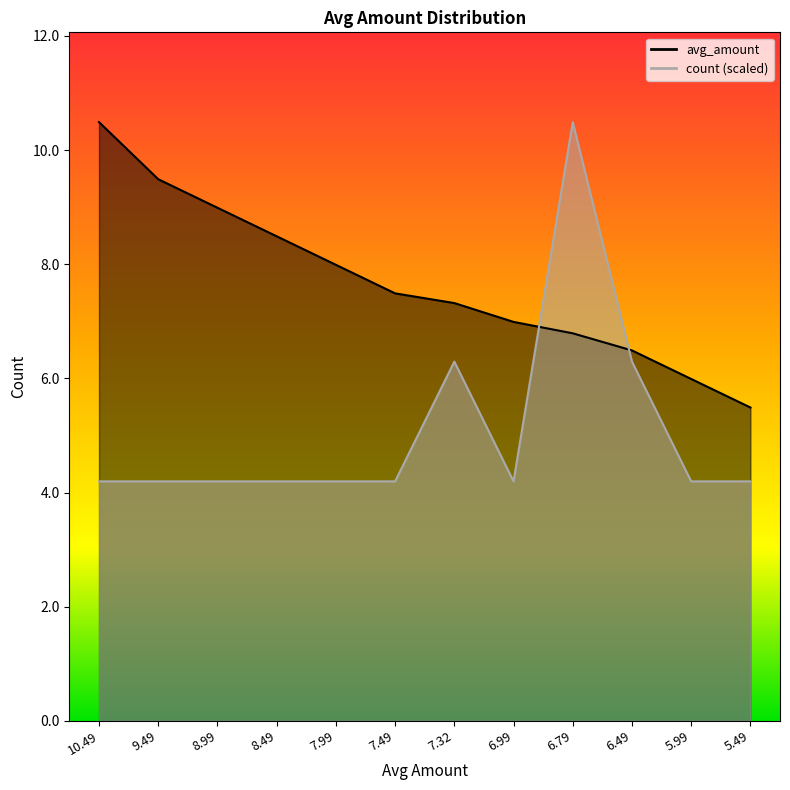

Where is avg_amount nearest to the value 7?

6.99